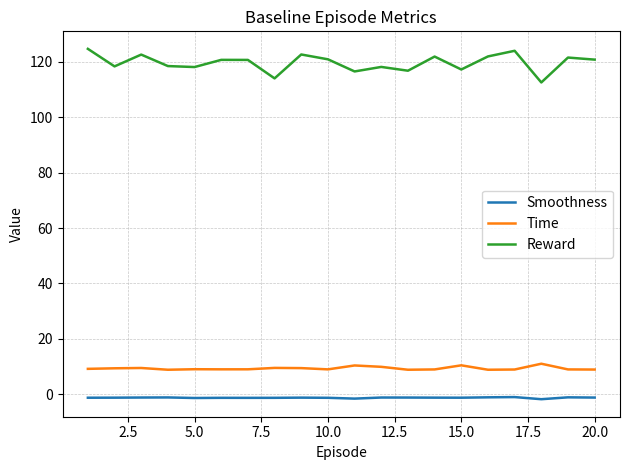

What is the maximum value for Reward?

124.7